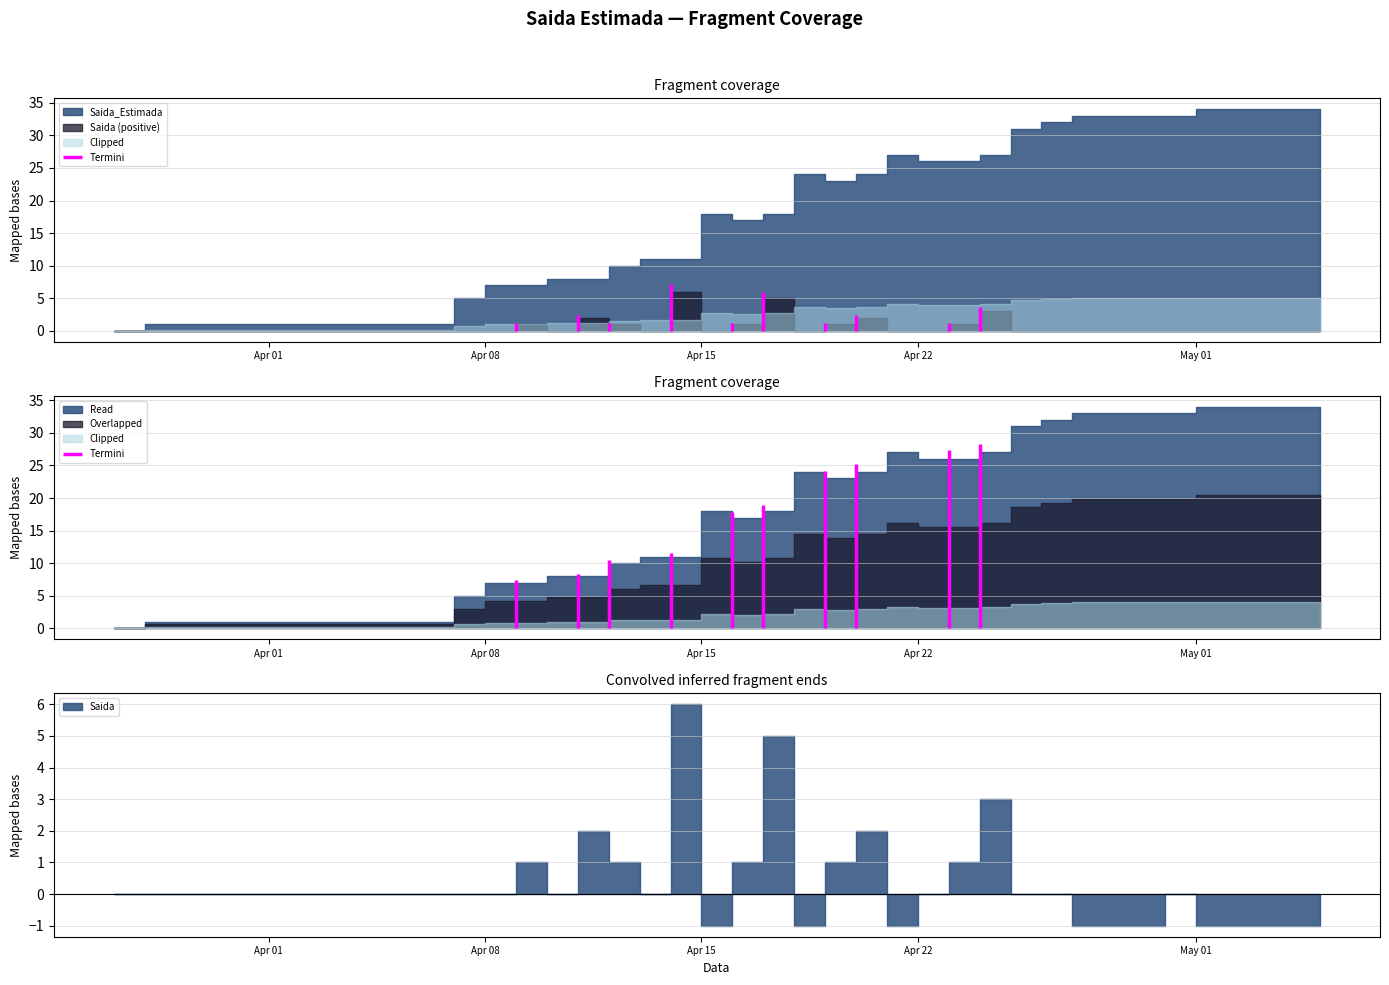

What is the difference between the maximum and minimum values in the Saida_Estimada series?

34